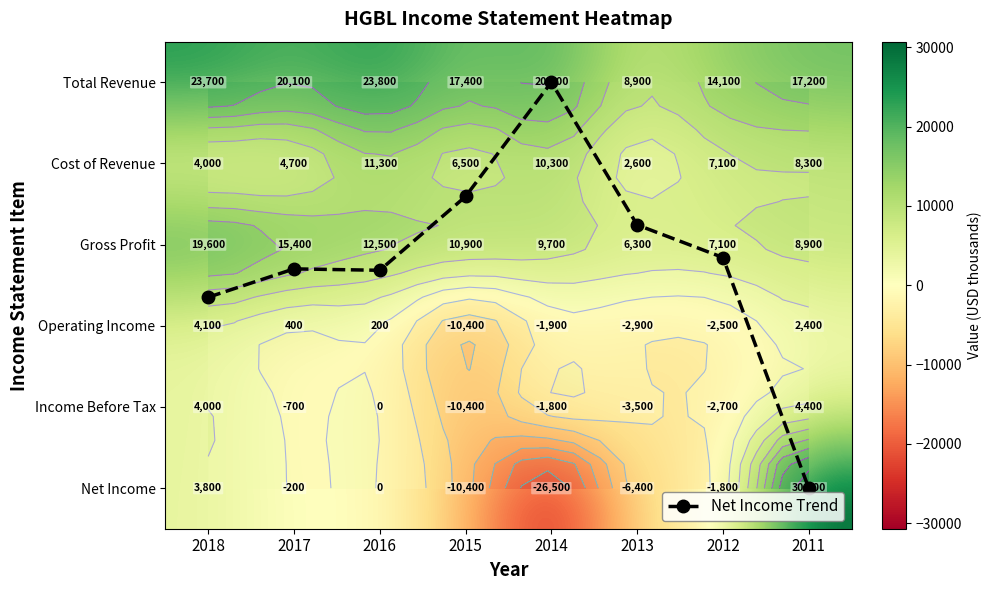

Which series changed the most between 2018 and 2014?

Net Income